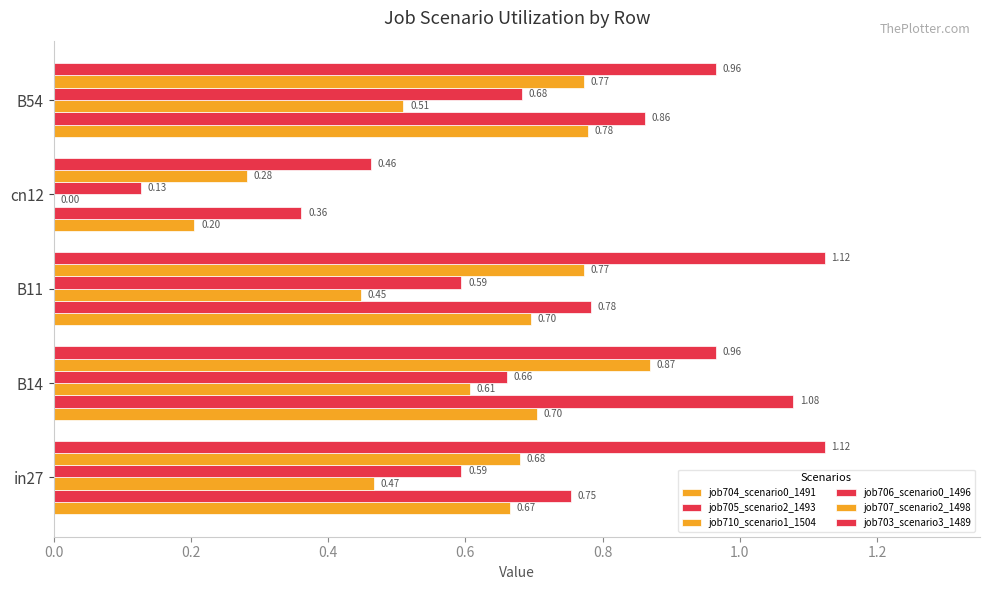

What is the value of the job703_scenario3_1489 bar at the 1st from the left?

1.1